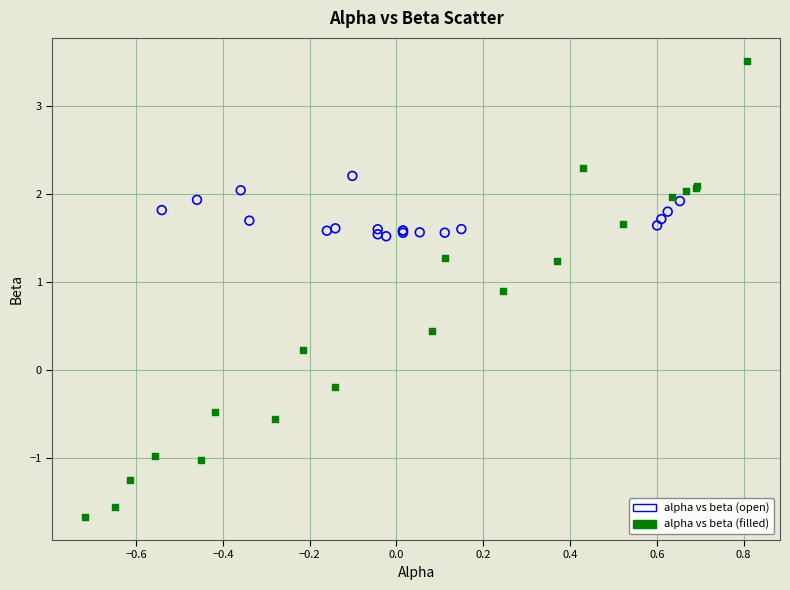

Which series reaches the minimum Y coordinate?

alpha vs beta (filled)